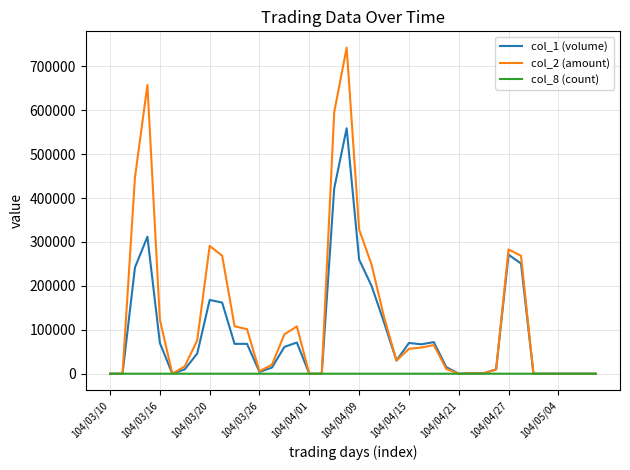

Which series has the largest range (max minus min)?

col_2 (amount)